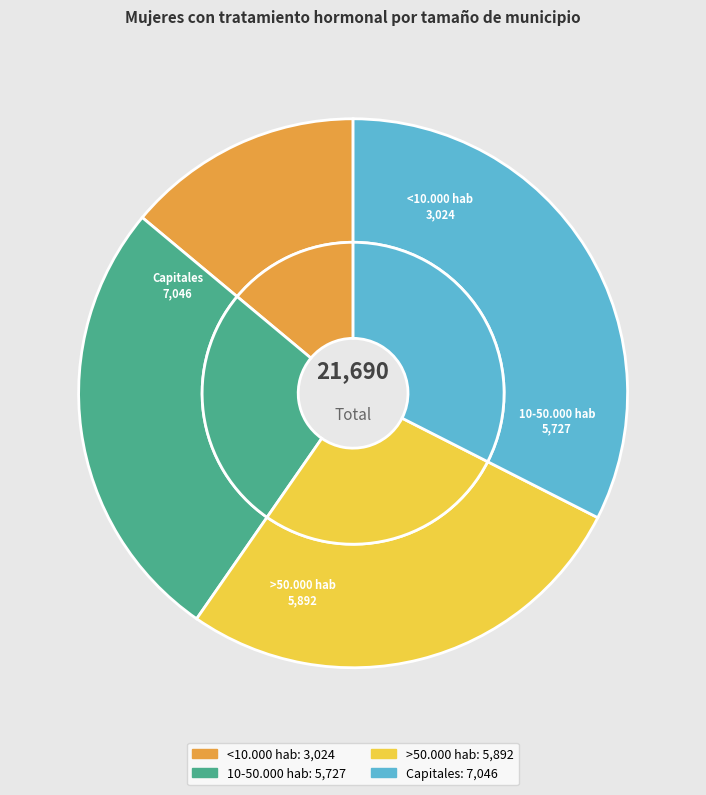

What is the ratio of the value at >50.000 hab to the value at 10-50.000 hab?

1.0